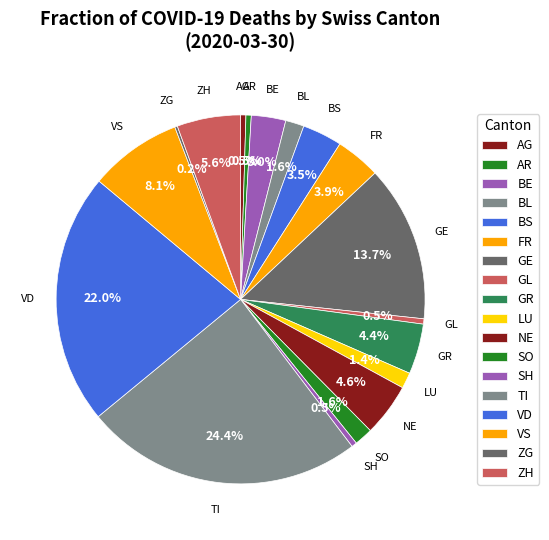

Do SH and ZG together represent more than half of the pie?

No